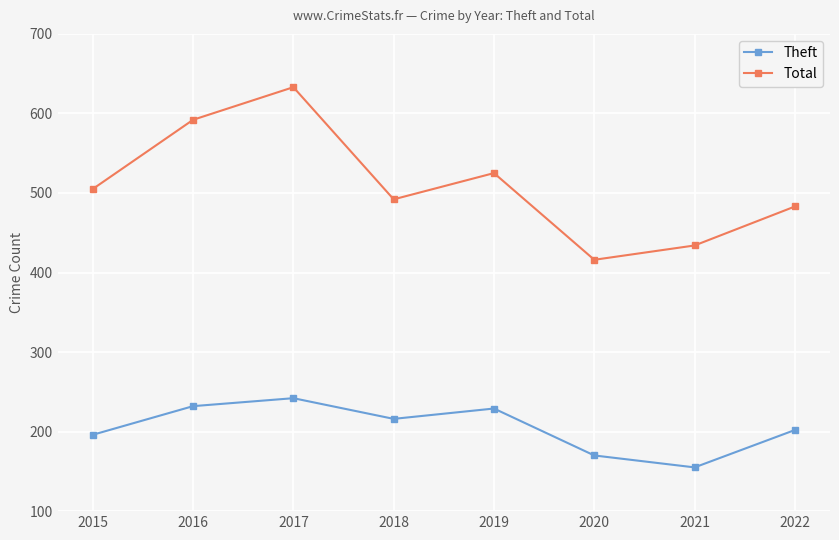

What is the difference between the Total values at 2019 and 2017?

108